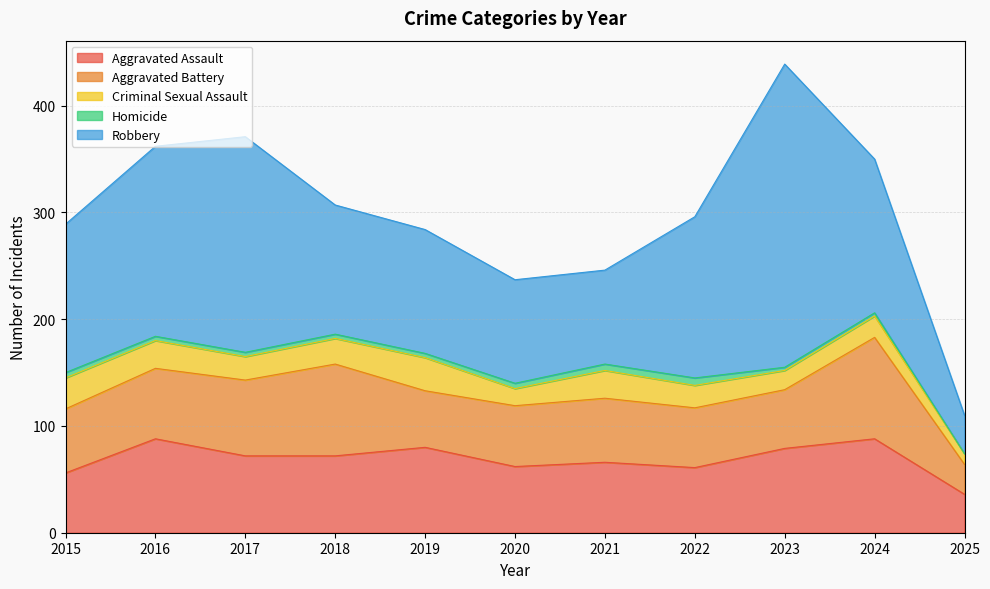

What is the value of the Criminal Sexual Assault point at the 10th from the left?

20